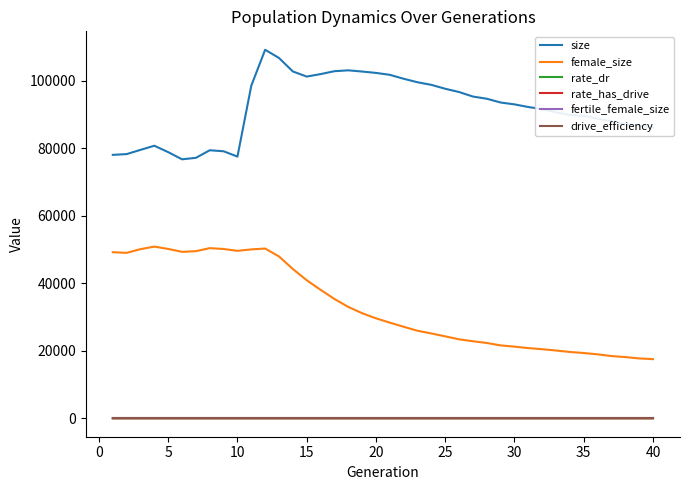

What is the greatest value displayed?

109219.0